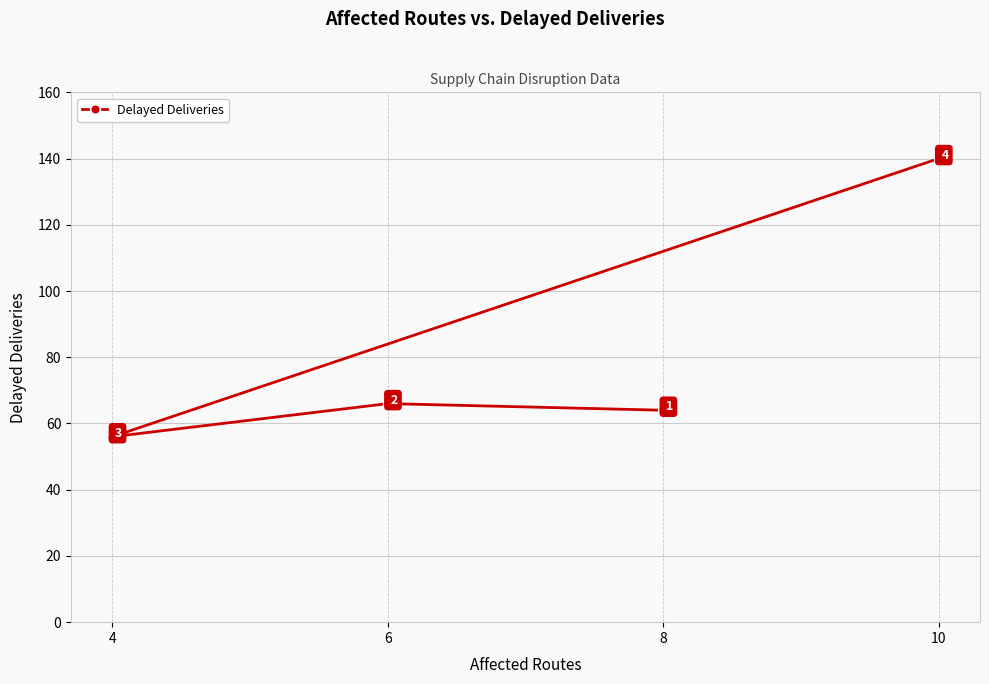

Rank the categories by value from highest to lowest.

10, 6, 8, 4